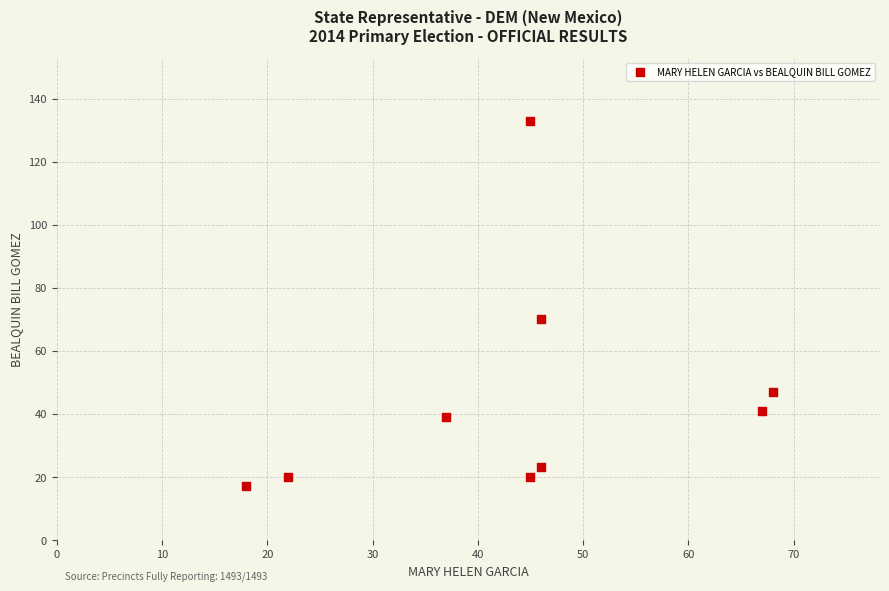

What is the average Y value?

46